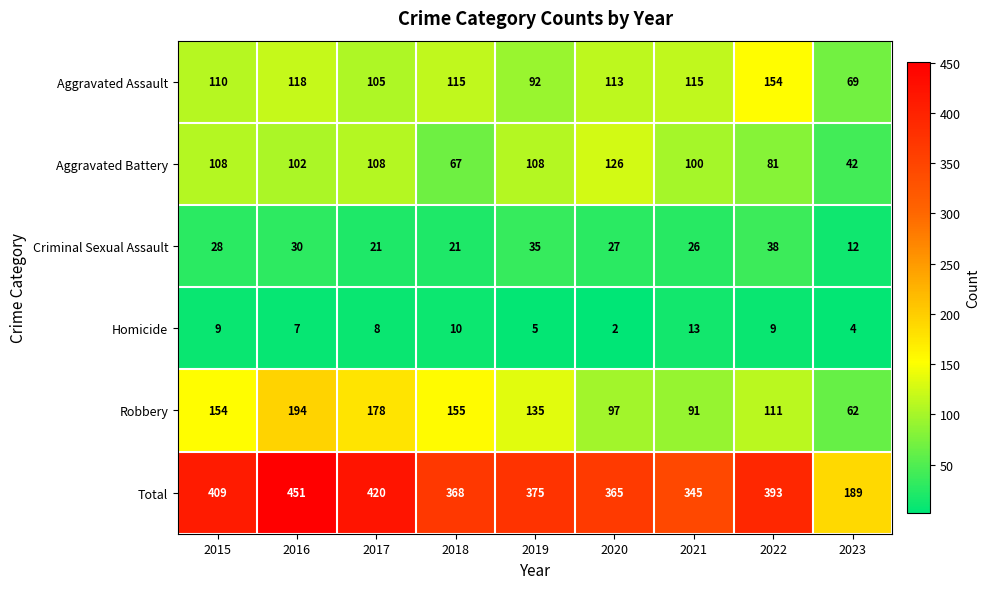

What is the total value across all series at 2018?

736